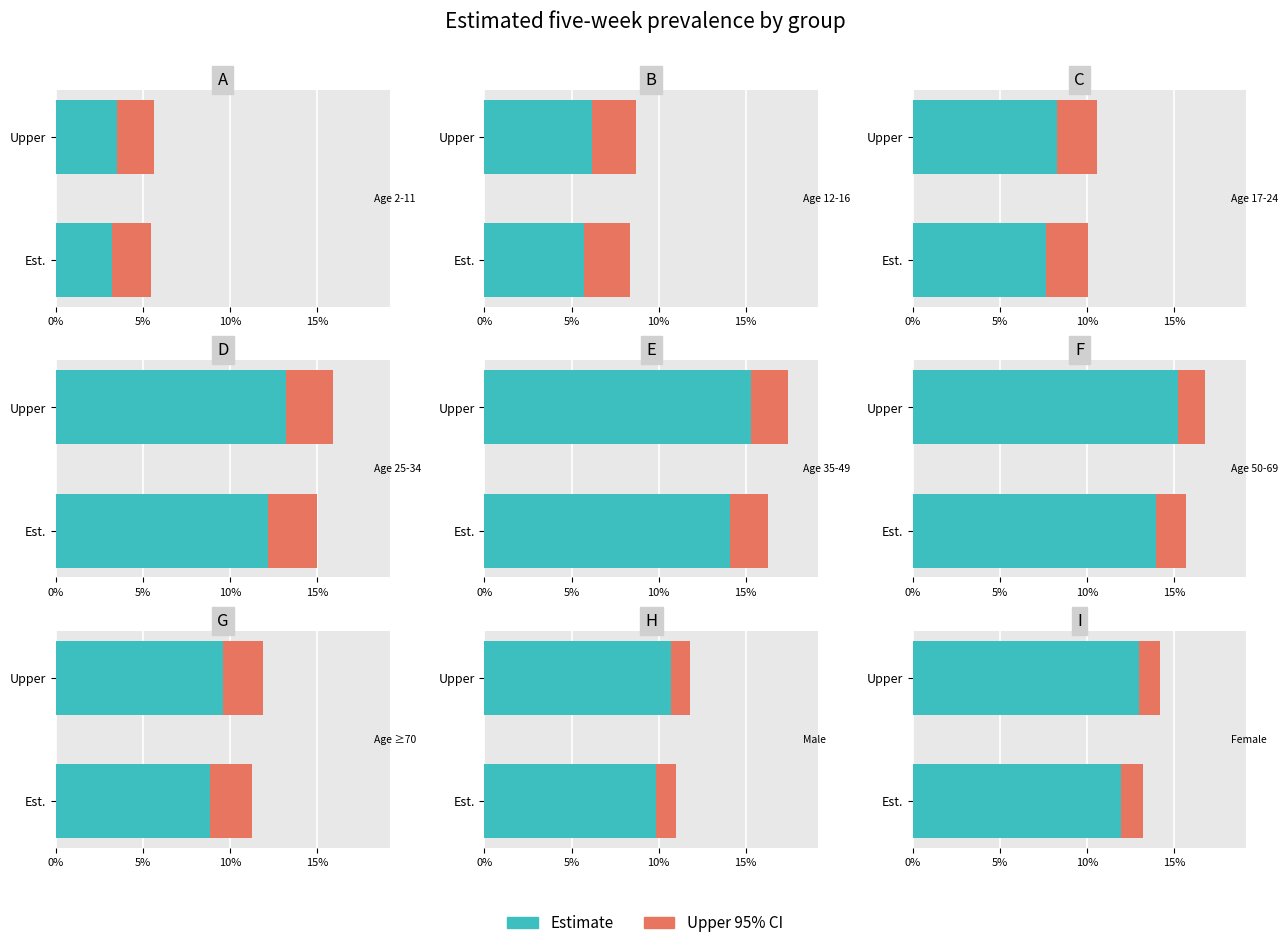

The Estimate series shows 13.0 at Upper. True or false?

True